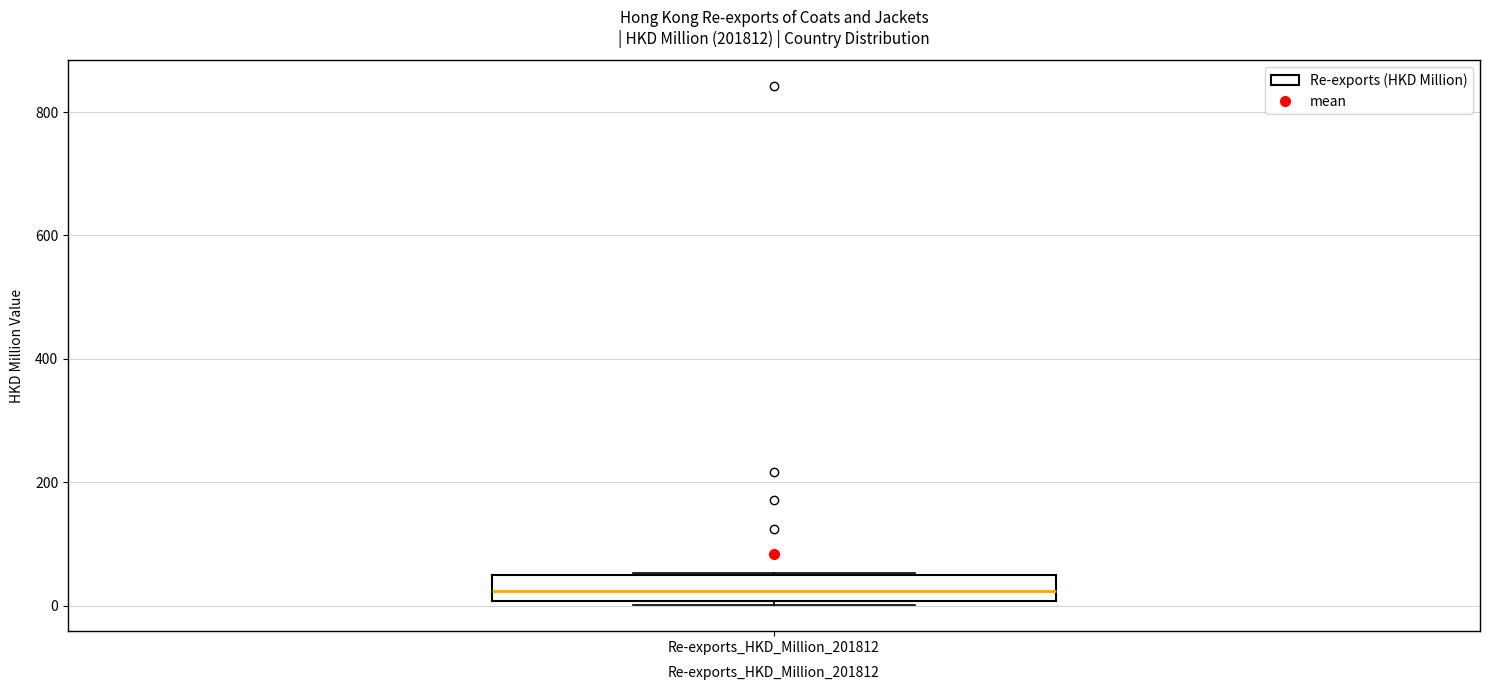

Read this box plot against the y-axis: the position of the median line, the range covered by the box, and the ends of both whiskers. The values are not printed on the chart, so give them approximately, as read against the axis.

median 20, box 0 to 40, whiskers 0 (just below the box's lower edge) to 60